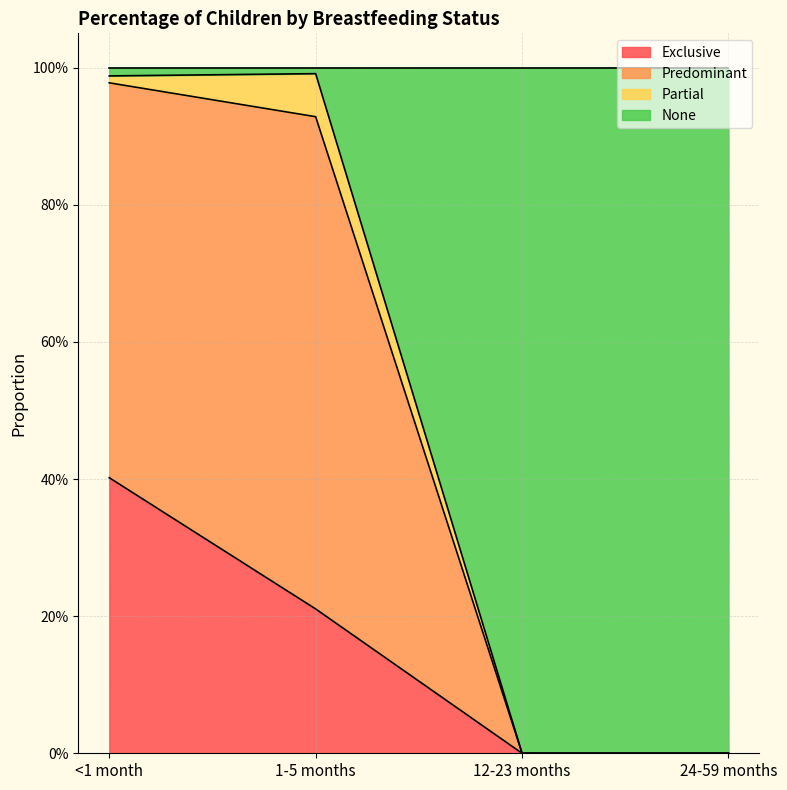

What is the sum of all Exclusive values?

0.6